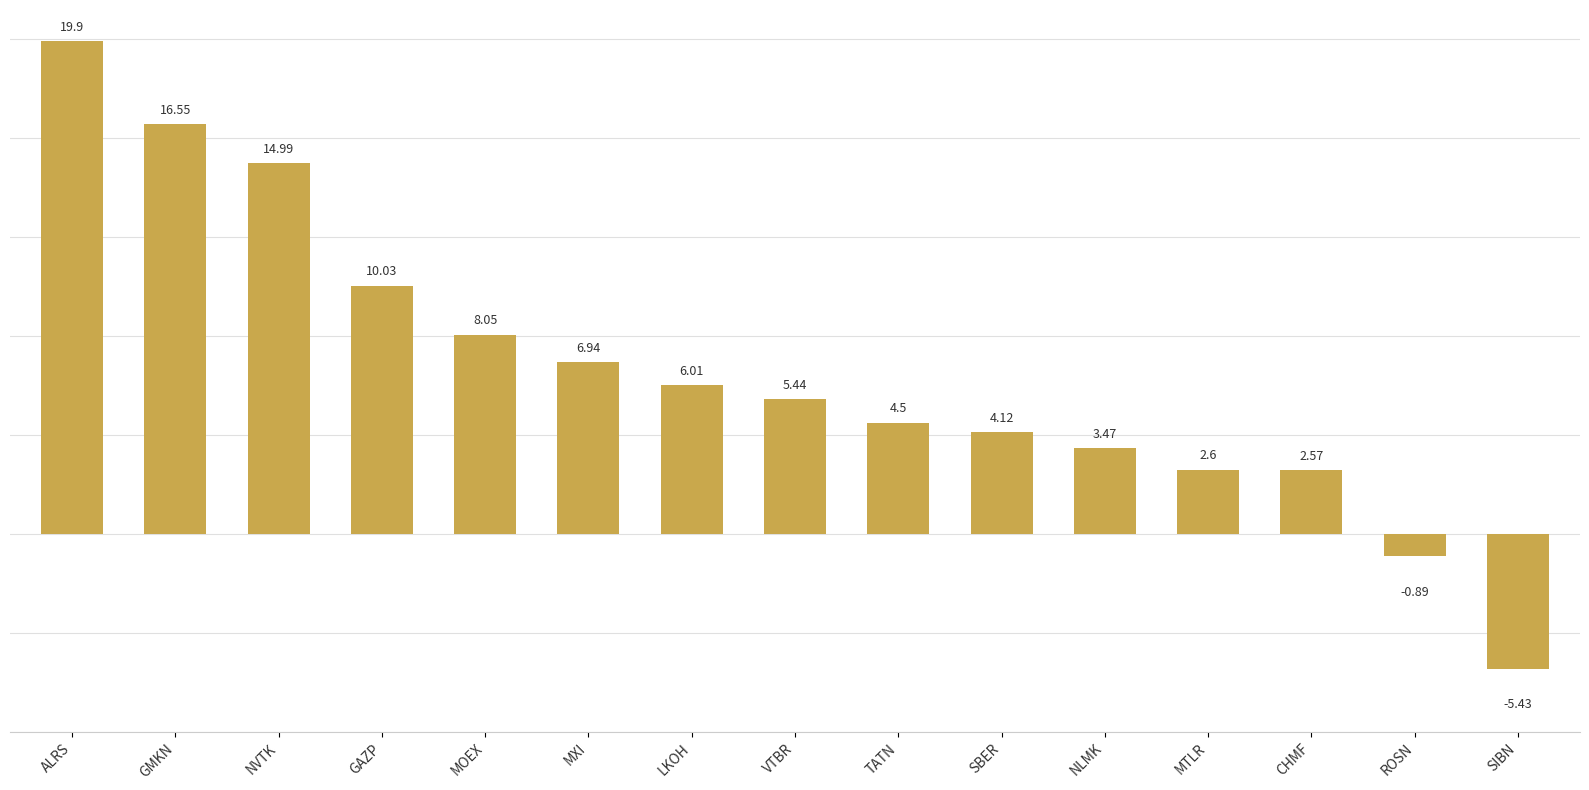

What is the label of the 11th bar from the left?

NLMK